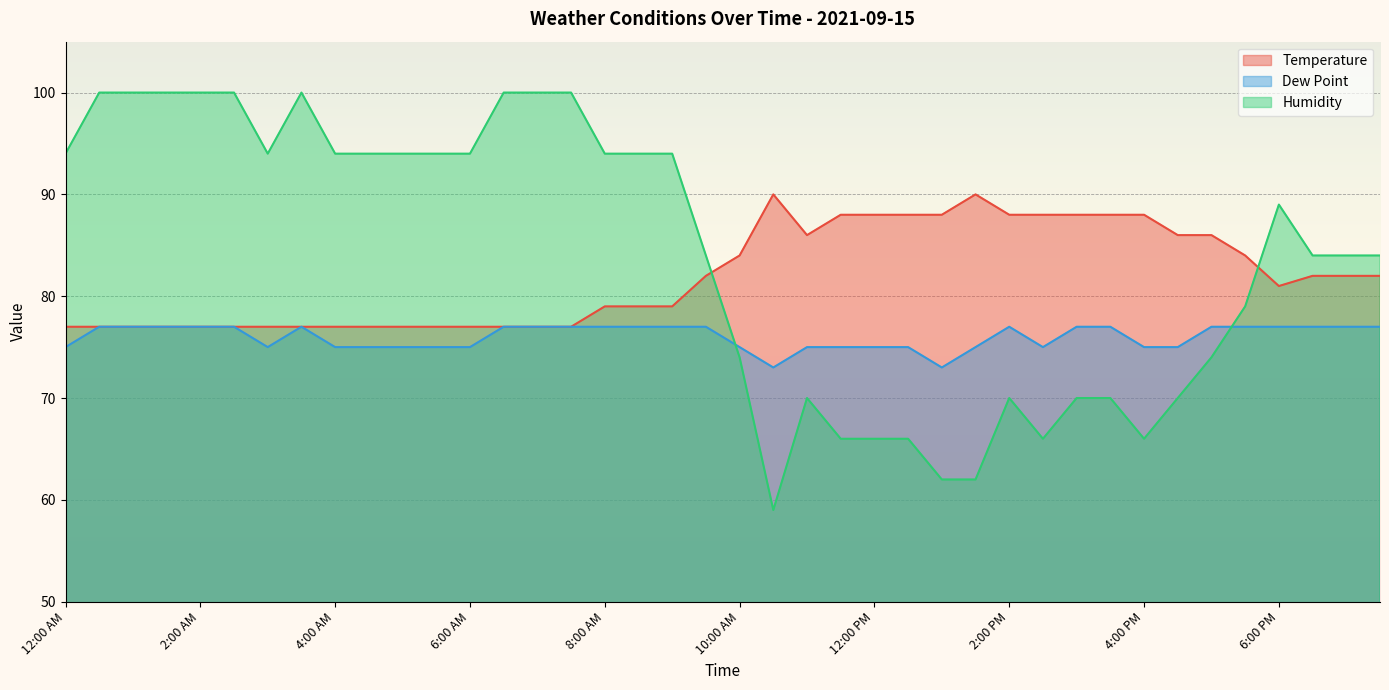

Is the value of Humidity at 12:00 PM greater than the value of Temperature at 2:00 PM?

No